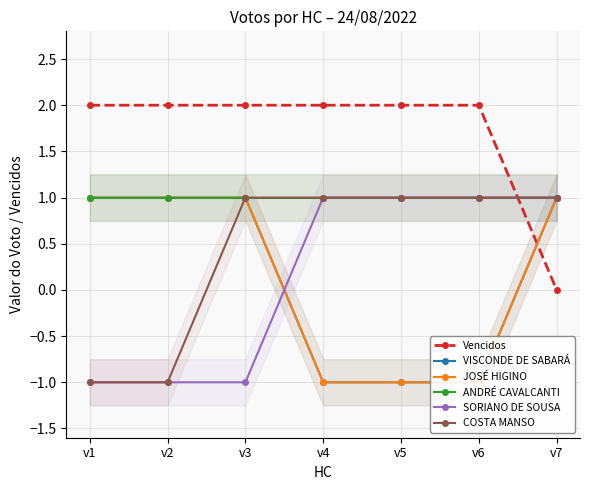

What is the sum of all COSTA MANSO values?

3